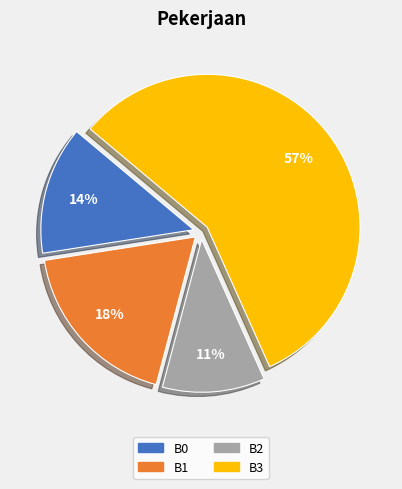

Rank the categories by value from lowest to highest.

B2, B0, B1, B3